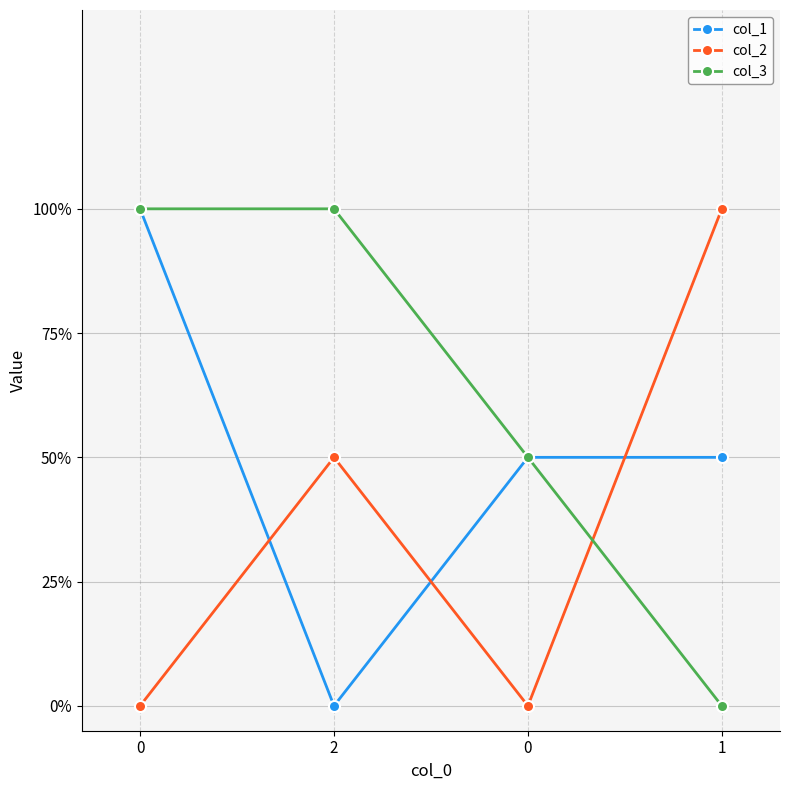

Is this an area chart (filled region under the line)?

No